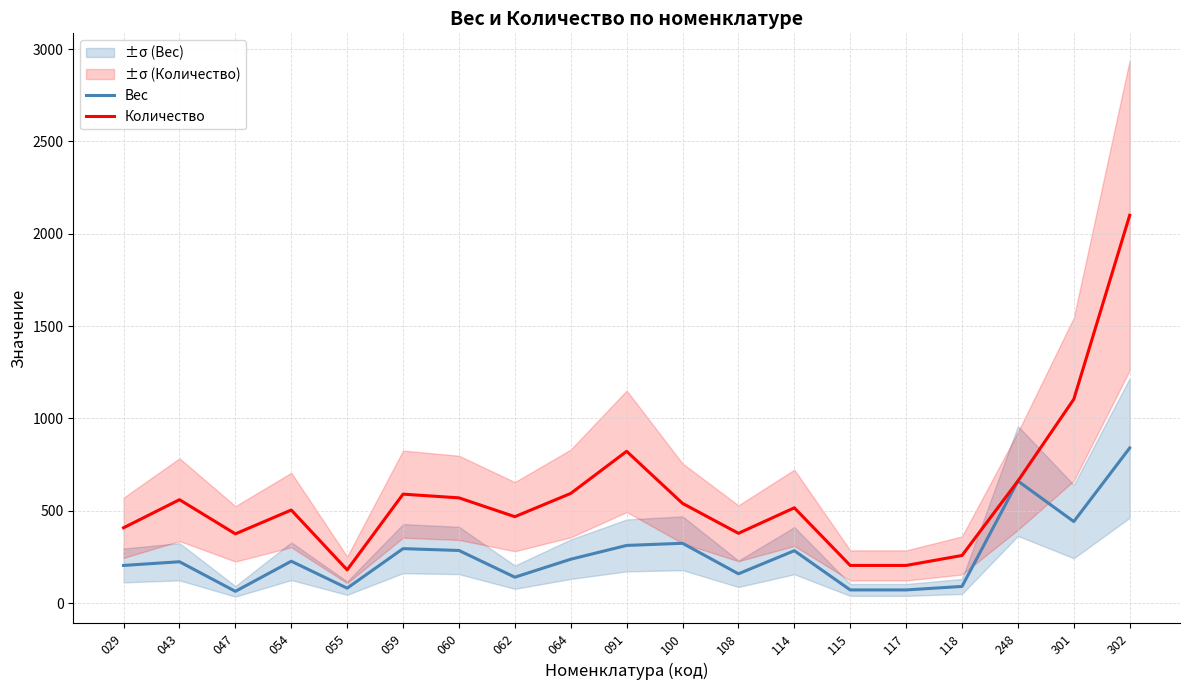

True or false: Вес and Количество cross at least once.

False